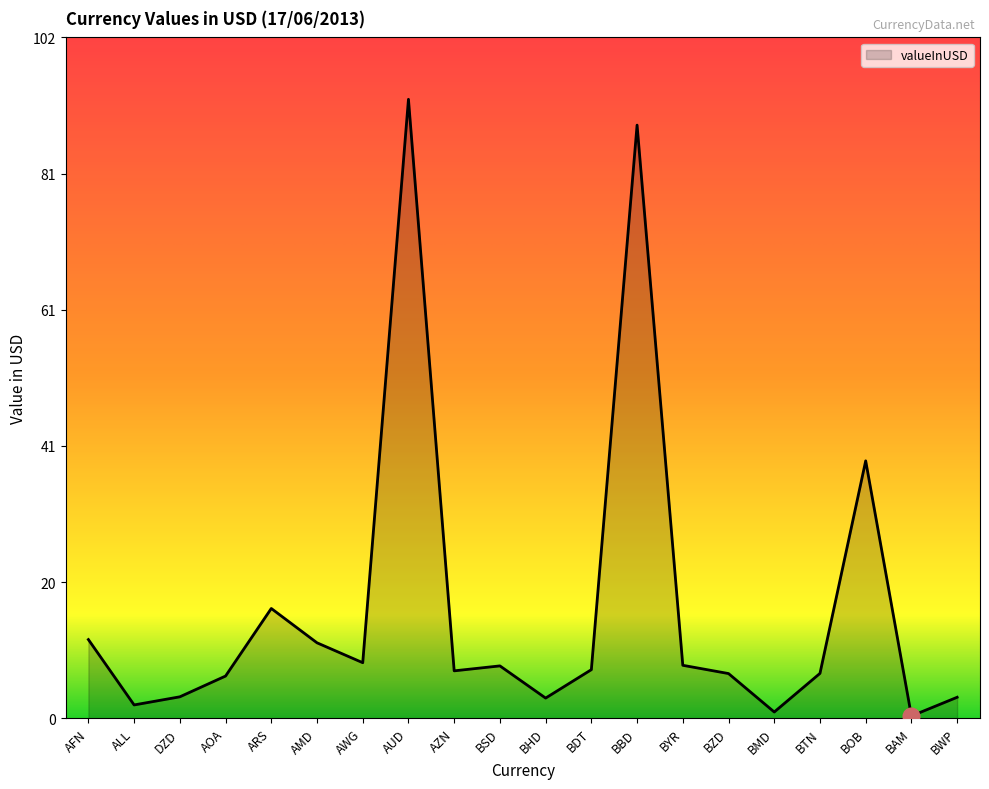

What is the difference between the maximum and minimum values?

92.2